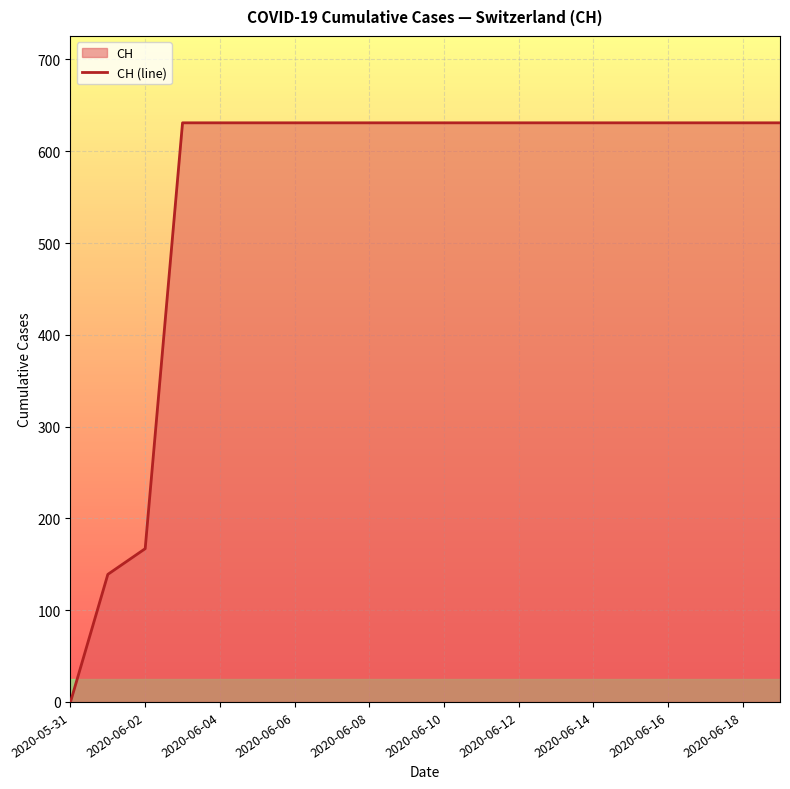

Approximately how many times larger is the value at 2020-06-06 compared to 2020-06-03?

1.0